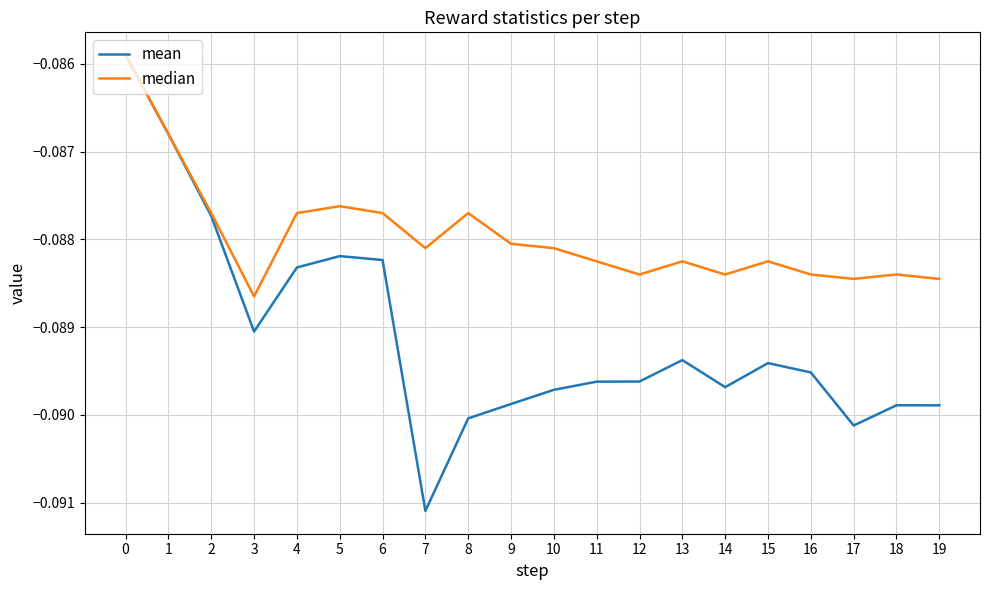

Which category has the lowest value in the mean series?

7